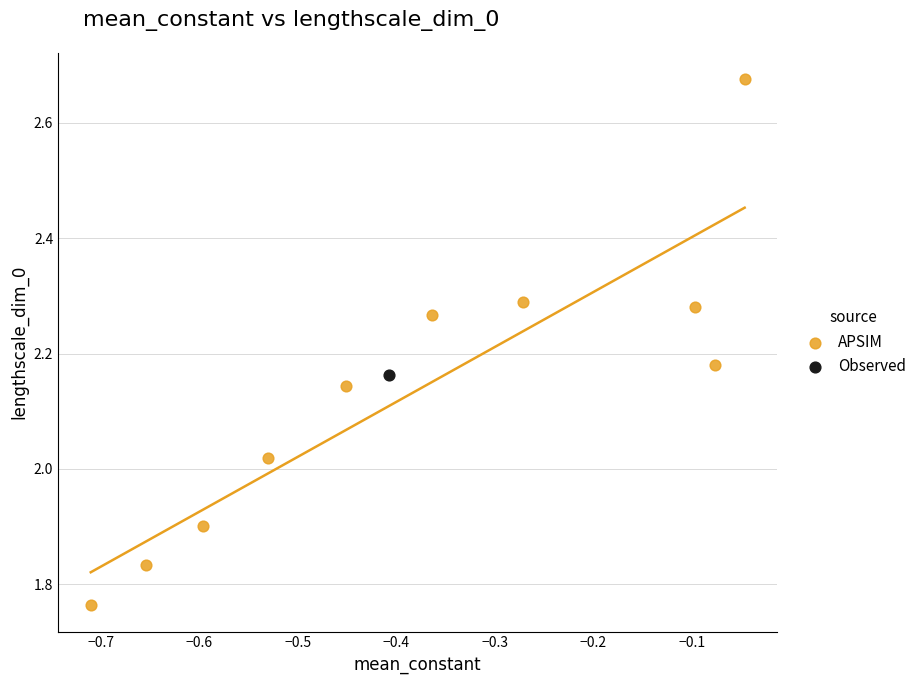

What are all the series names shown in the legend?

APSIM, Observed